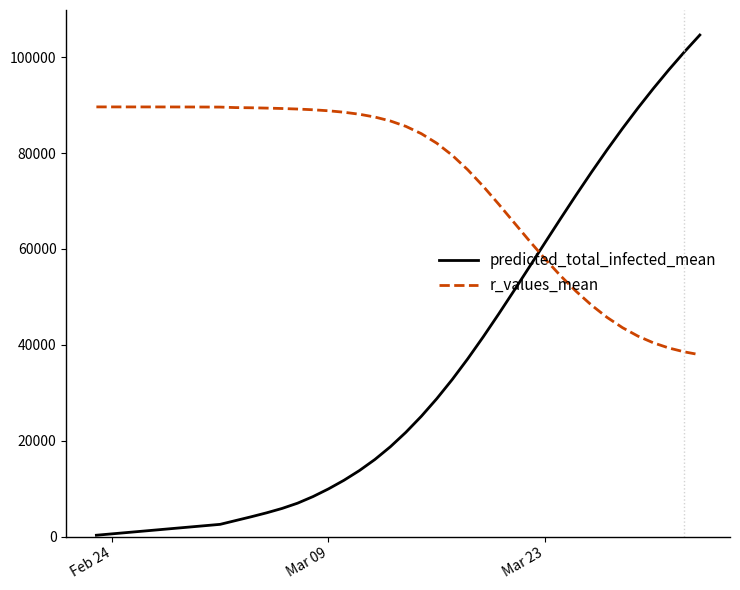

Which series has the largest total across all categories?

r_values_mean